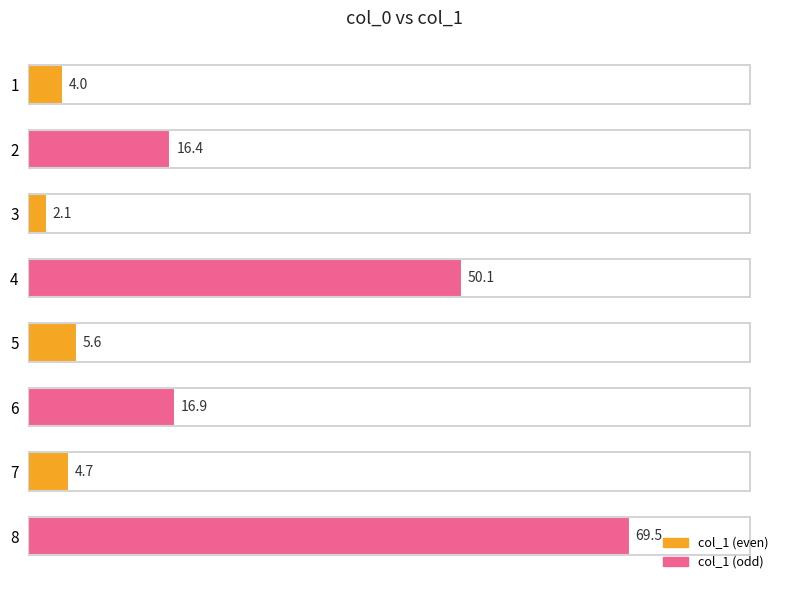

What is the sum of all values?

169.3